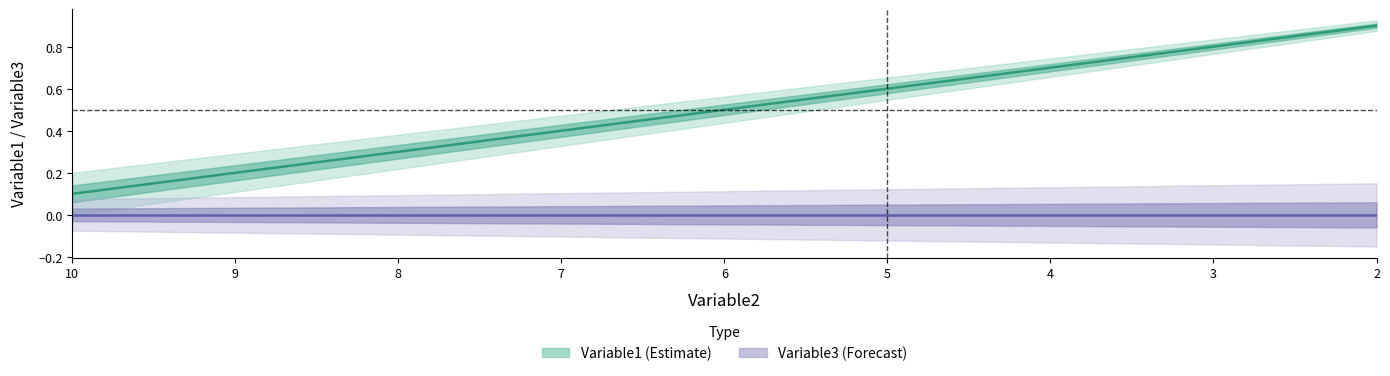

True or false: there are more than 1 points higher than both neighbors.

False